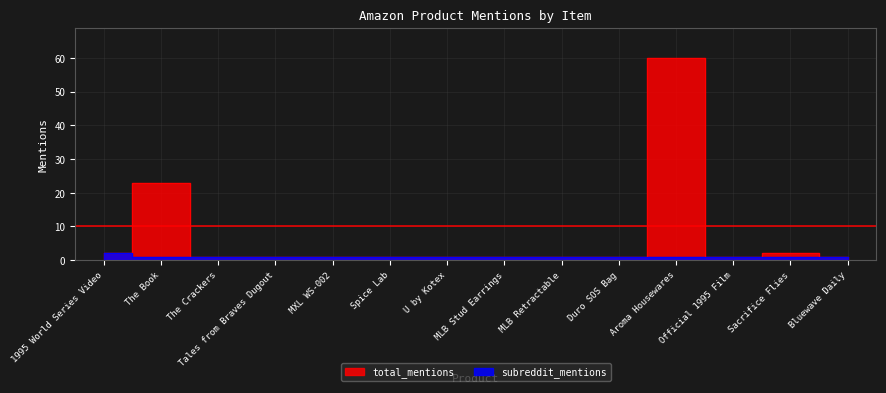

What is the highest value of the total_mentions series?

60